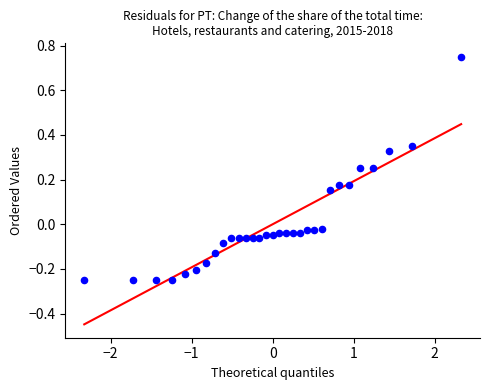

What is the range of X values (max minus min)?

4.7